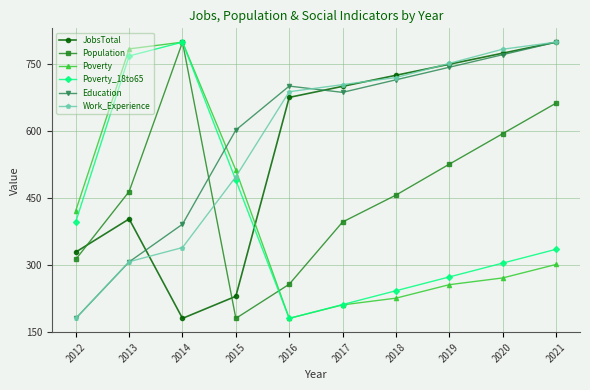

List the labels in order of Education value, largest first.

2021, 2020, 2019, 2018, 2016, 2017, 2015, 2014, 2013, 2012